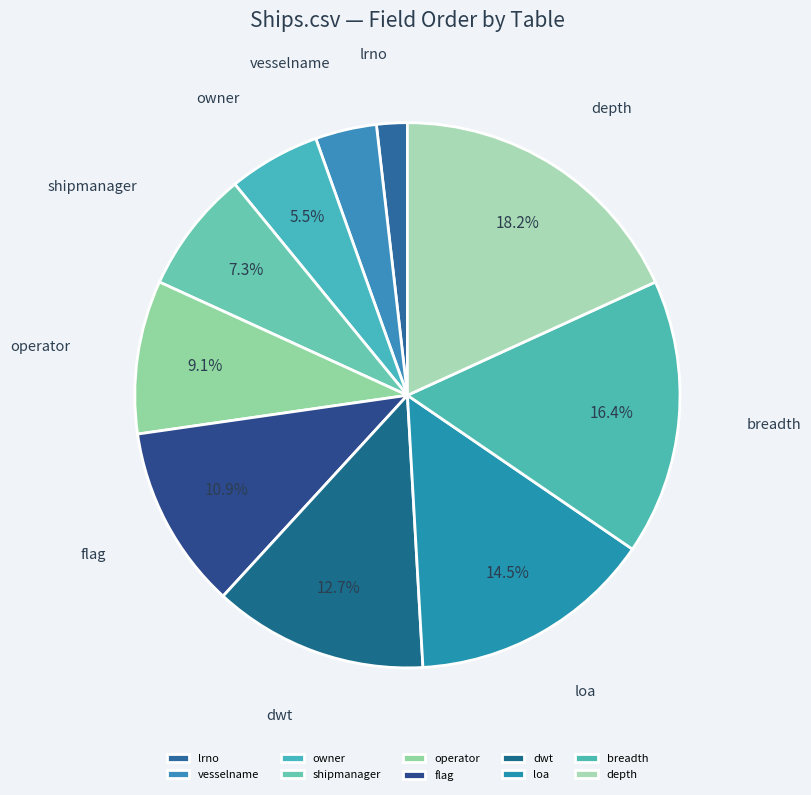

What percentage is NOT represented by dwt?

87.3%